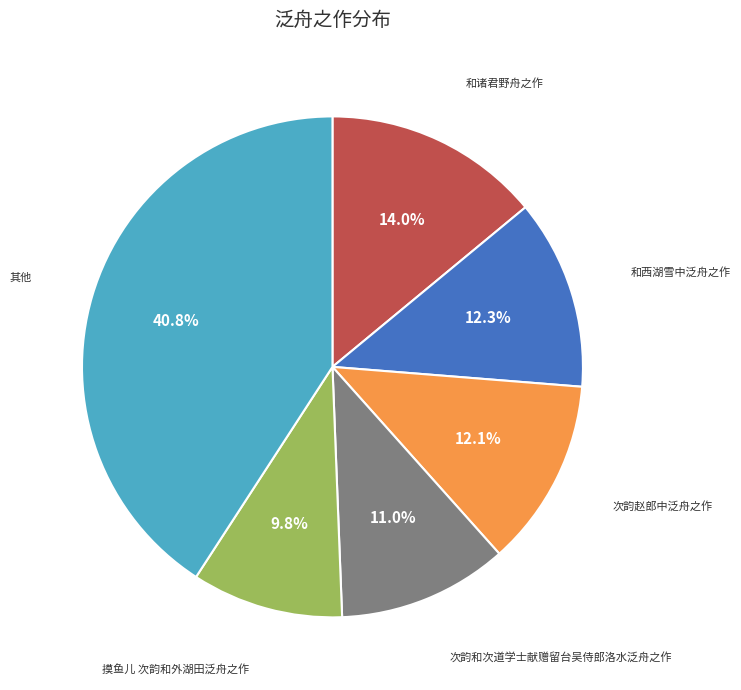

How many segments does this pie chart have?

6